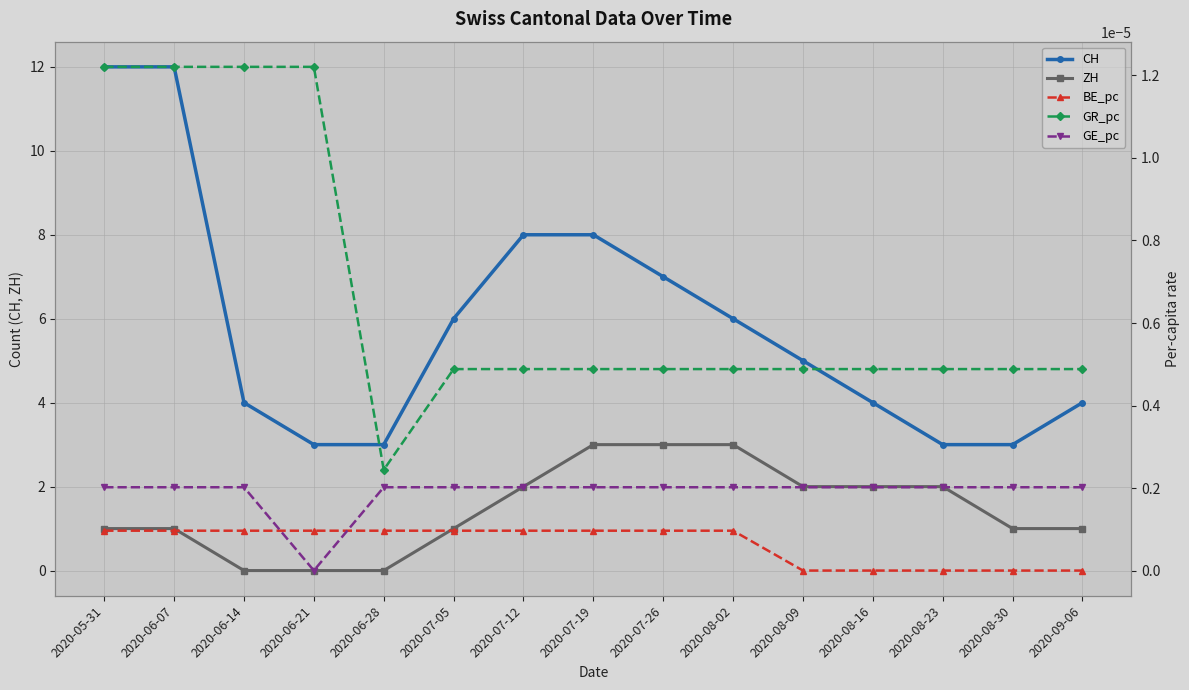

Rank the categories by GR_pc value from highest to lowest.

2020-05-31, 2020-06-07, 2020-06-14, 2020-06-21, 2020-07-05, 2020-07-12, 2020-07-19, 2020-07-26, 2020-08-02, 2020-08-09, 2020-08-16, 2020-08-23, 2020-08-30, 2020-09-06, 2020-06-28